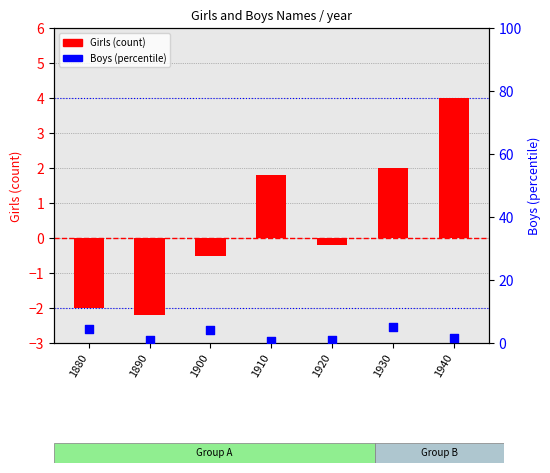

Is the value of Boys at 1880 greater than the value of Girls at 1880?

Yes